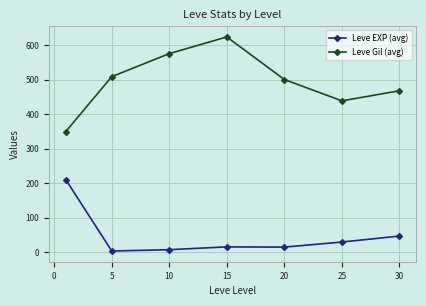

What is the sum of all Leve Gil (avg) values?

3461.7